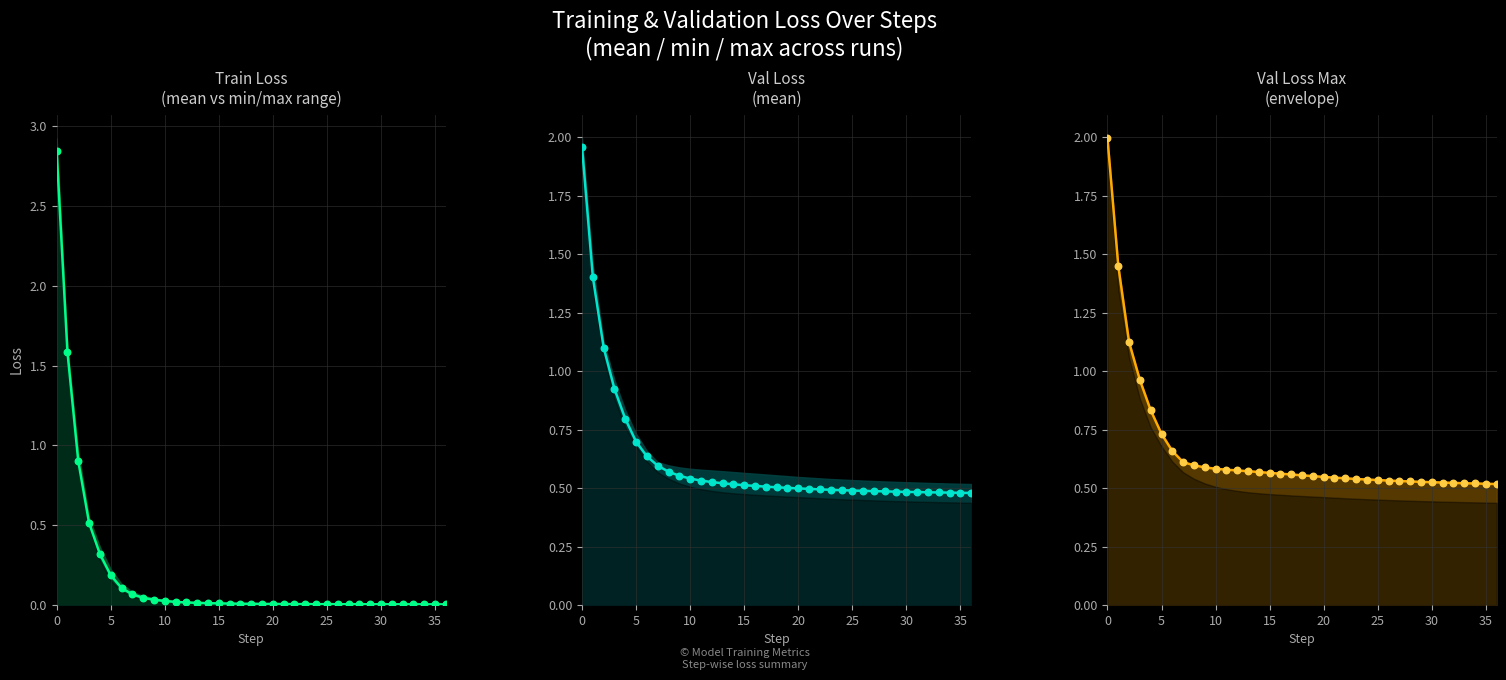

Which series contains the highest Y value?

train/loss mean